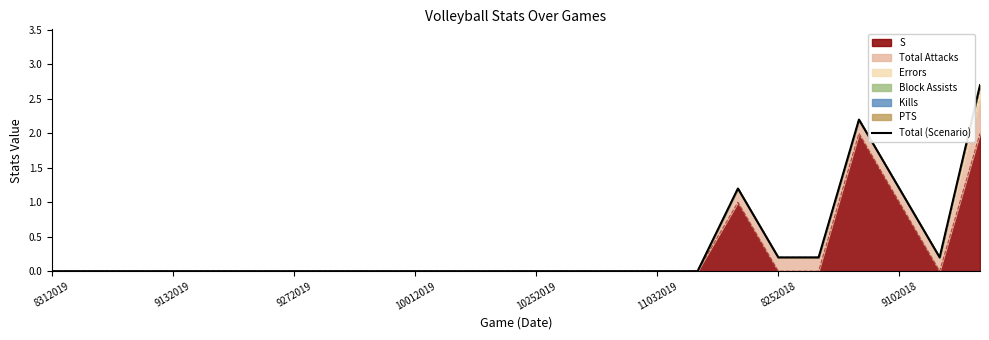

How many positive values are there?

7